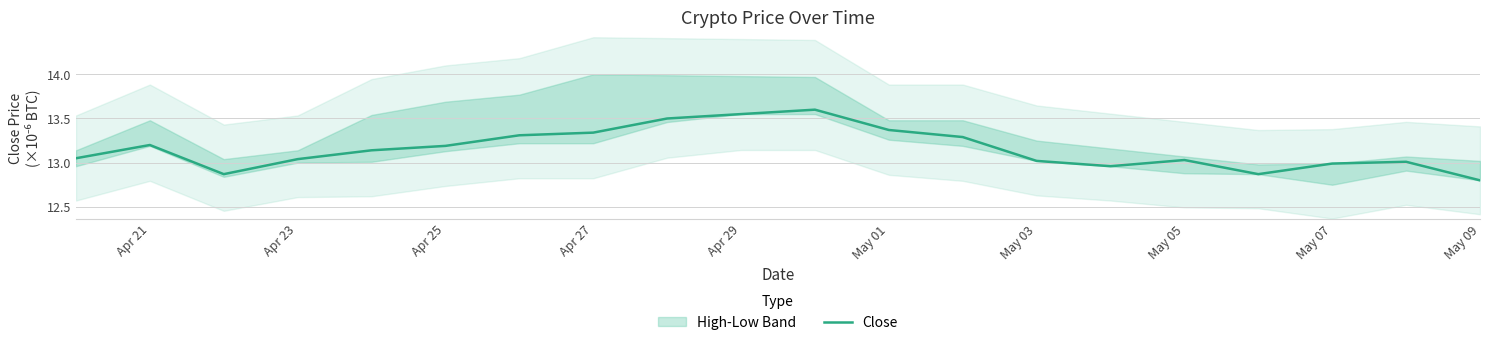

Which category has the lowest value in the Close series?

May 09